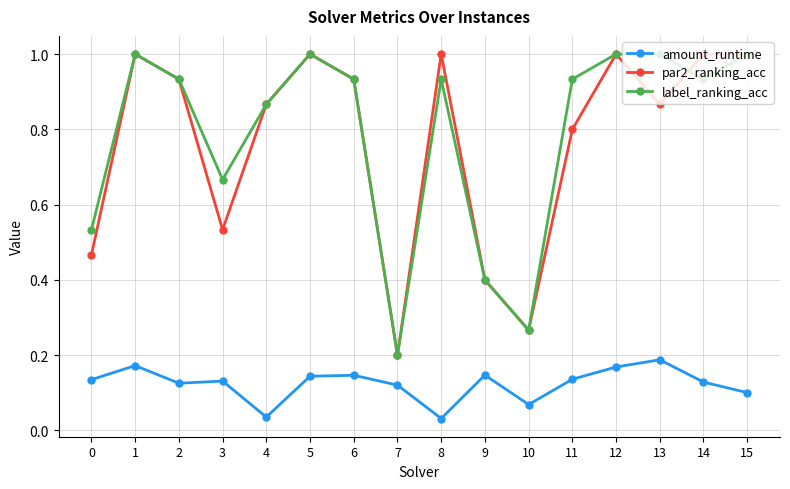

How many lines are shown in the chart?

3